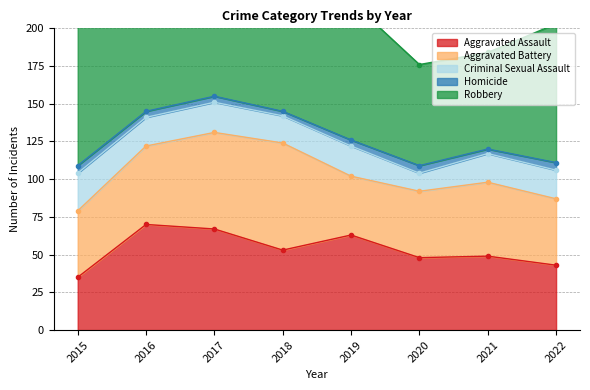

After their last crossing, which series has the higher values: Aggravated Battery or Aggravated Assault?

Aggravated Assault